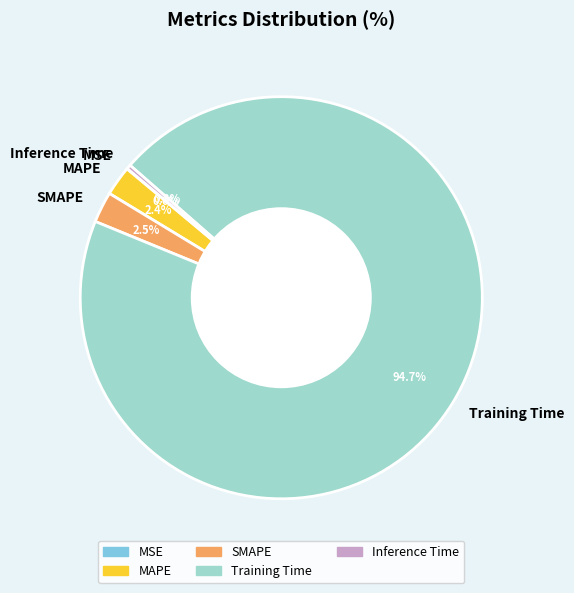

True or false: Inference Time accounts for 0% of the total.

True